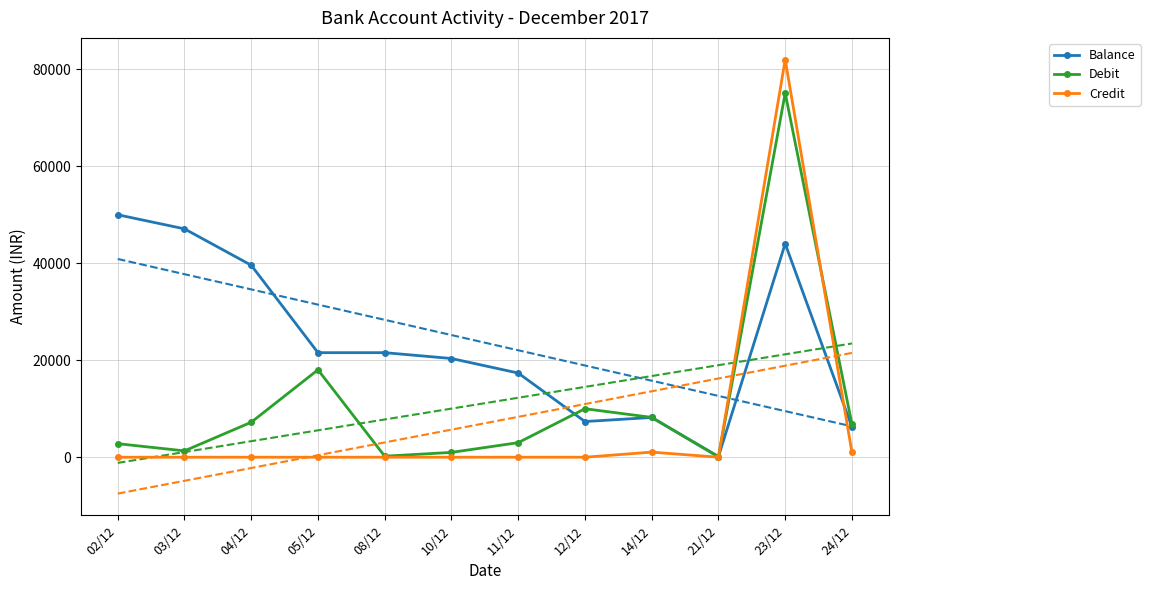

How many lines are shown in the chart?

3